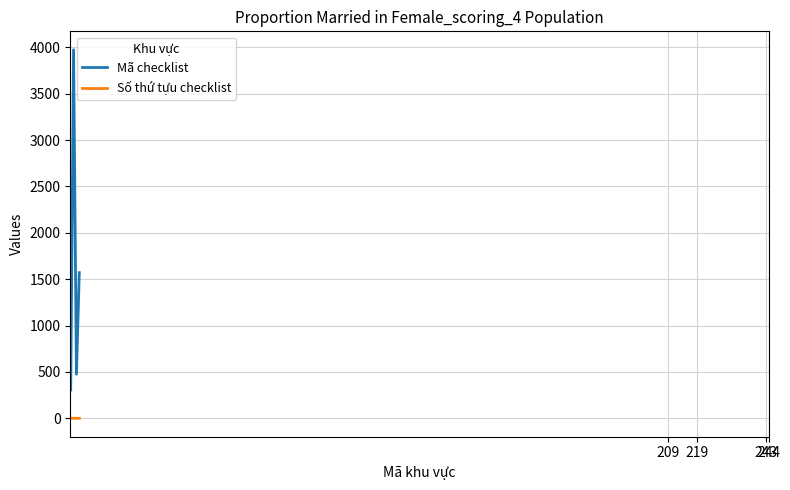

List the series in order of their overall mean, highest first.

Mã checklist, Số thứ tựu checklist